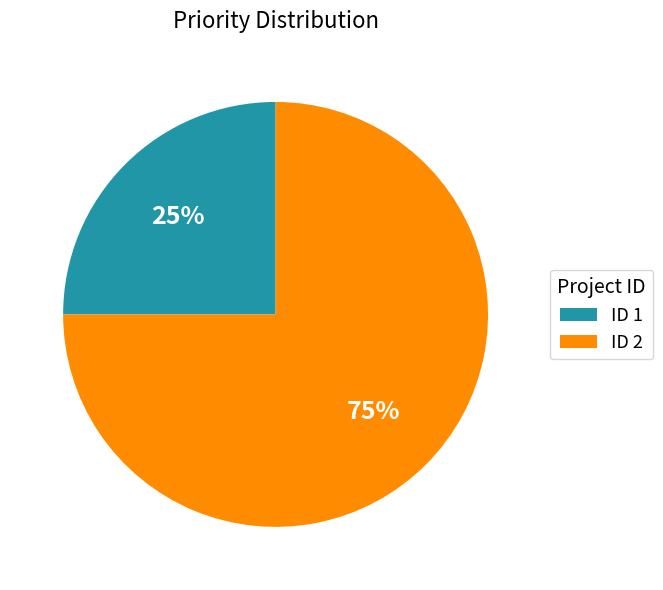

How many slices are in this pie chart?

2